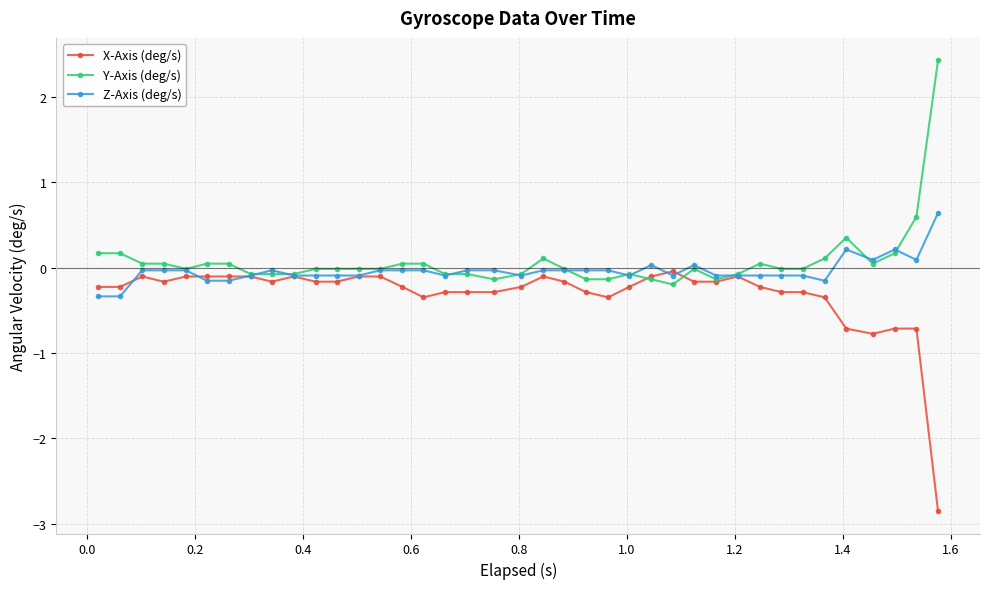

List the series in order of their overall mean, highest first.

Y-Axis (deg/s), Z-Axis (deg/s), X-Axis (deg/s)